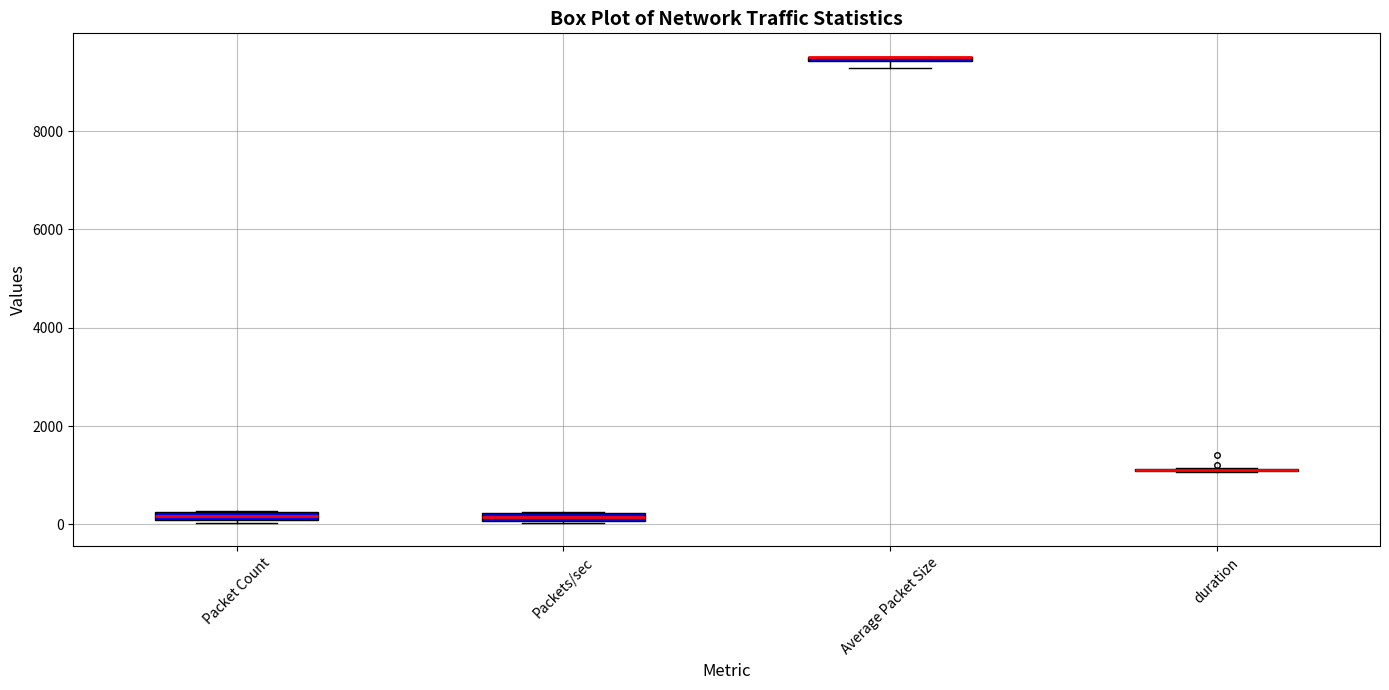

Where is the upper edge of the box for Average Packet Size on the y-axis? The values are not printed on the chart, so give them approximately, as read against the axis.

9600